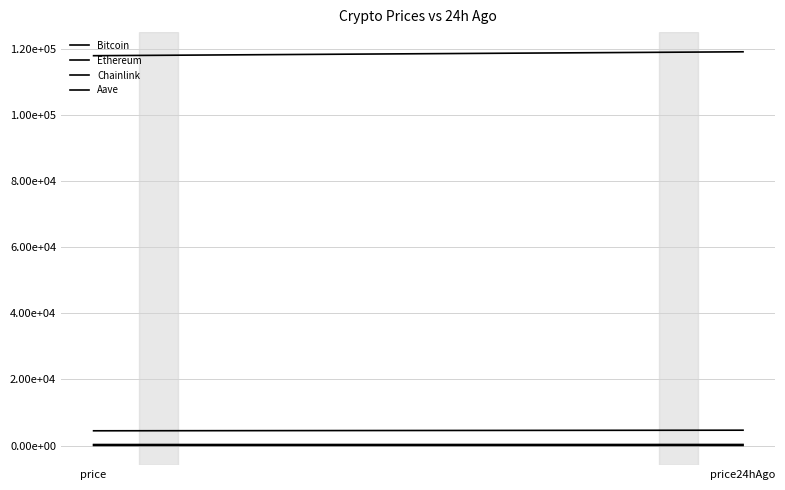

List the series in order of their peak value, lowest first.

Chainlink, Aave, Ethereum, Bitcoin